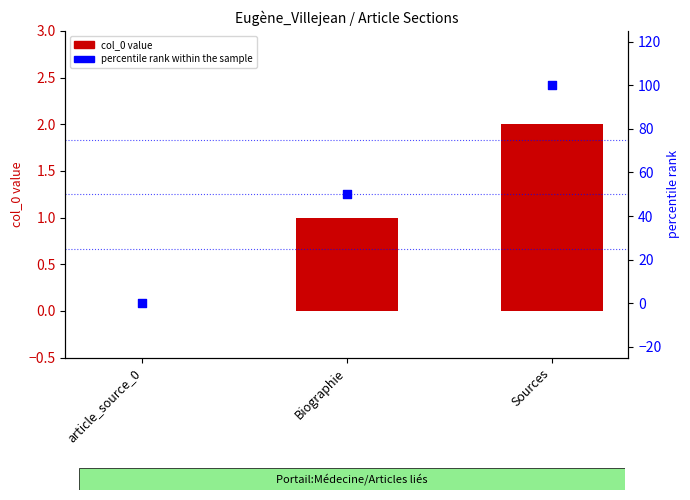

At which category is the sum across all series the highest?

Sources